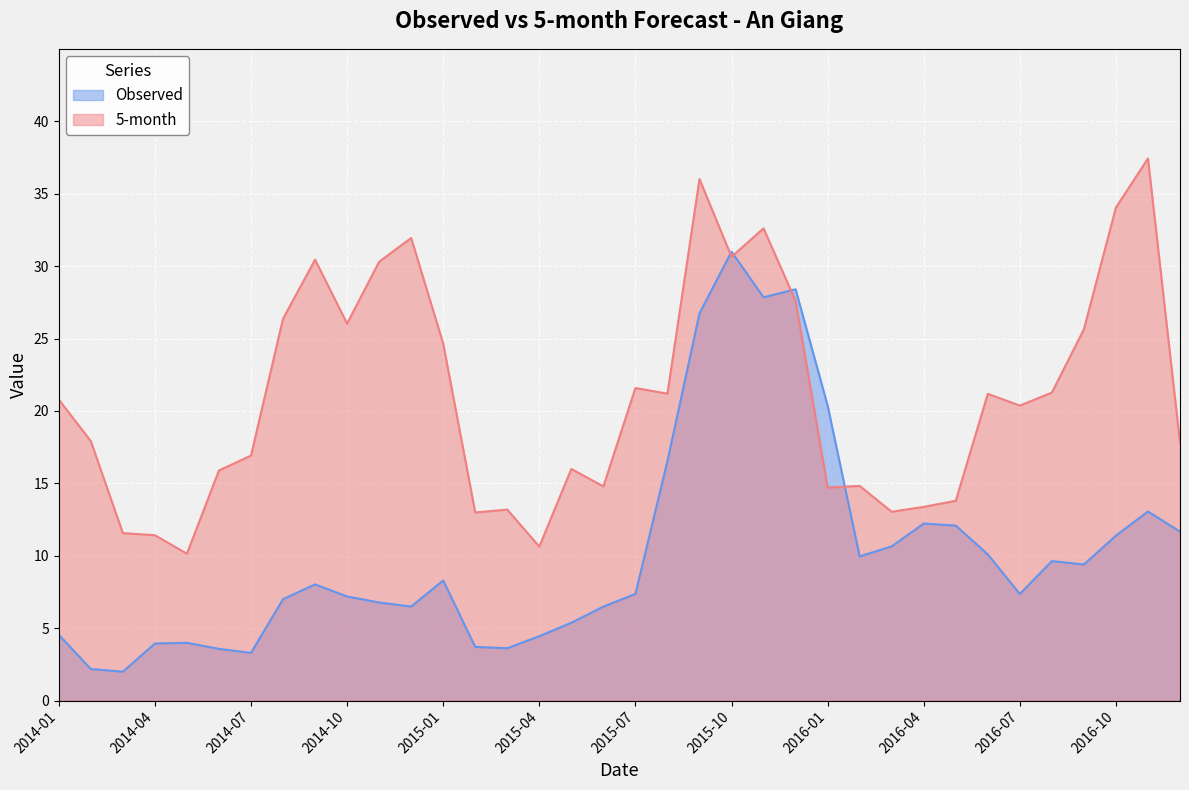

How many data points in 5-month are above 20?

19